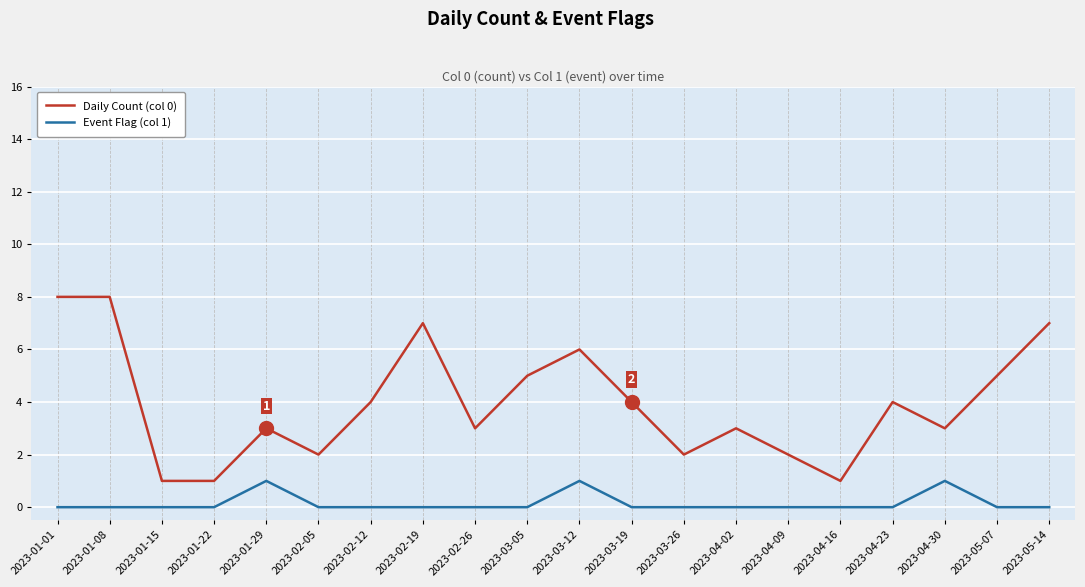

True or false: Daily Count (col 0) and Event Flag (col 1) intersect in this chart.

False